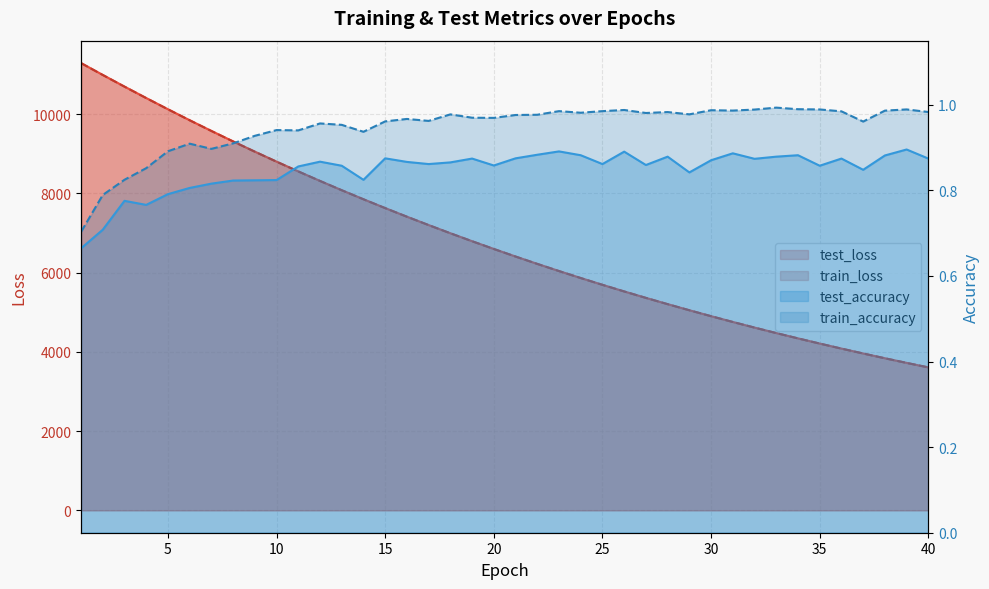

Between 10 and 17, which series saw the biggest shift?

test_loss